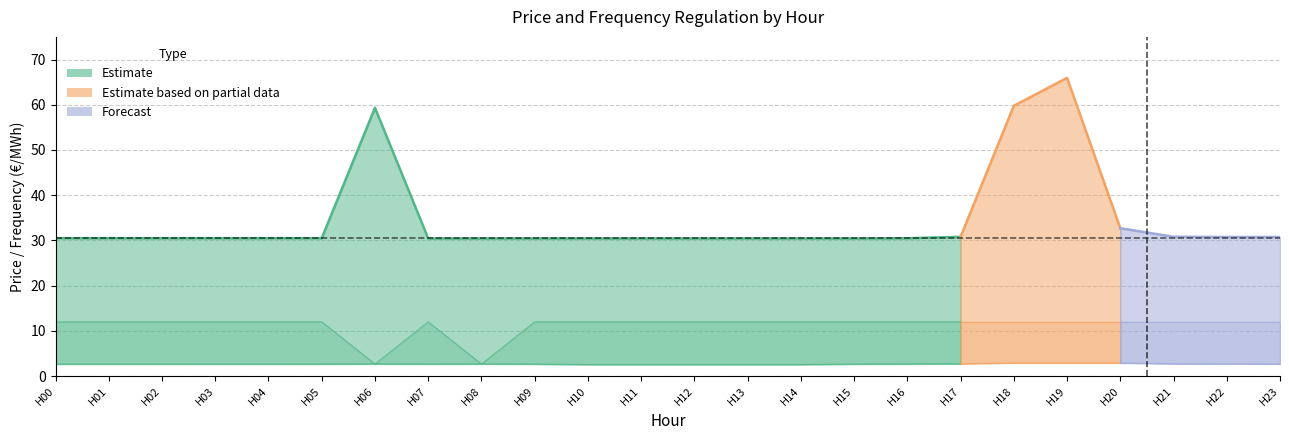

The value of pr_fre_u at 13 is 1.6. True or false?

False